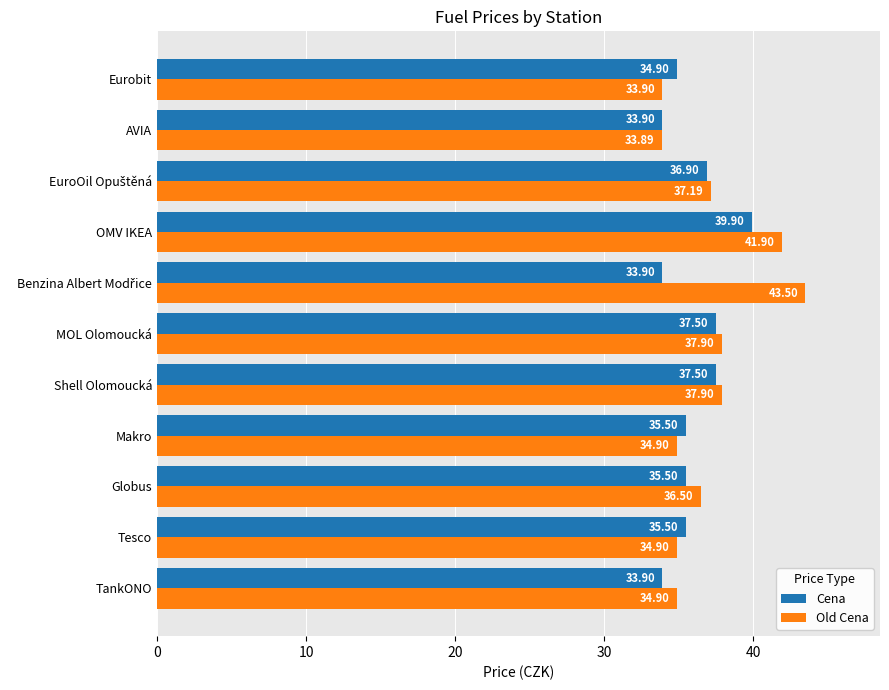

At which category is the sum across all series the highest?

OMV IKEA